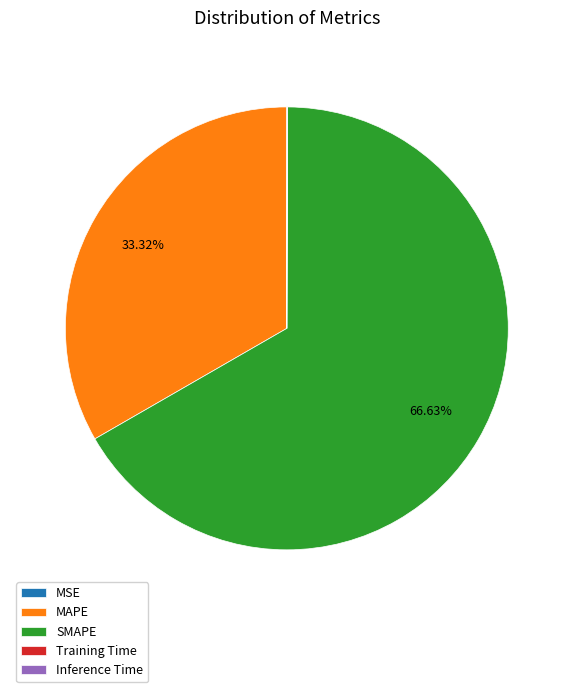

Is there any slice that represents more than half of the pie?

Yes